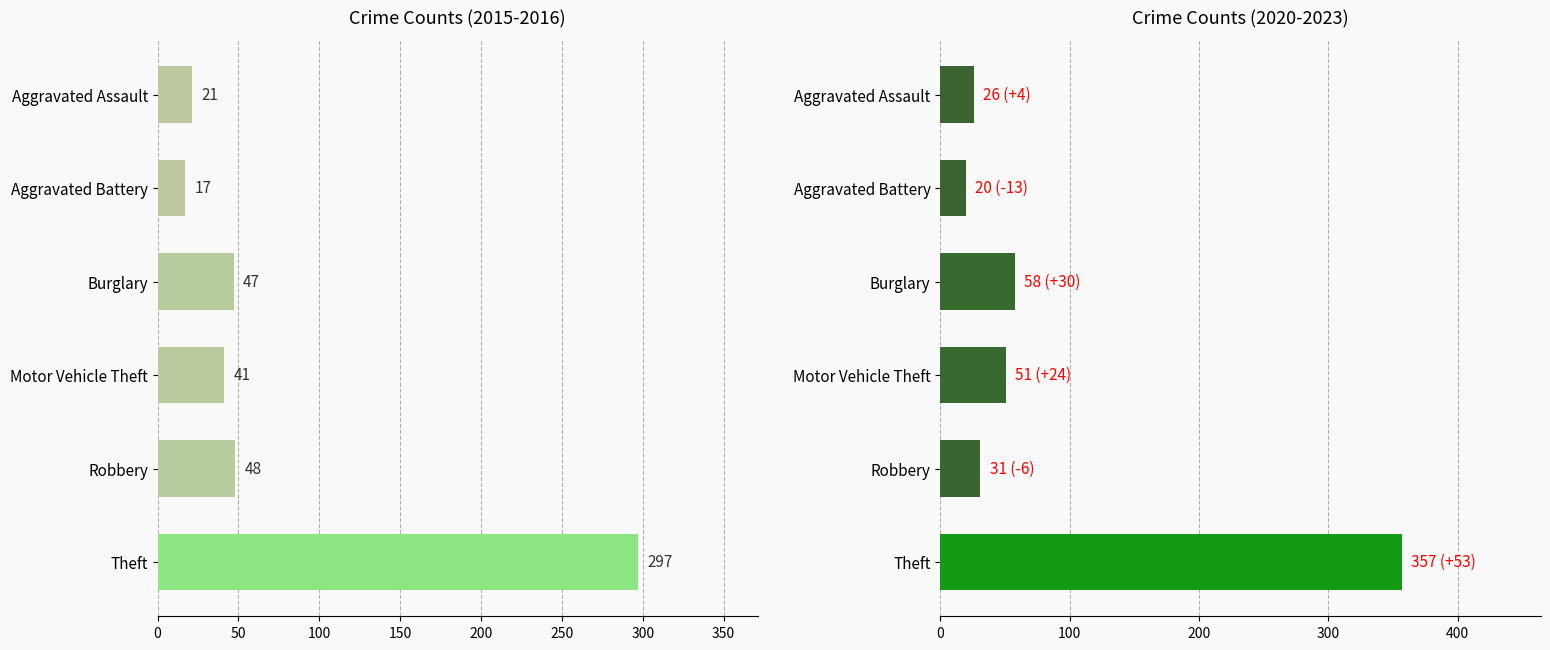

How many data points in 2021 are above 35?

2